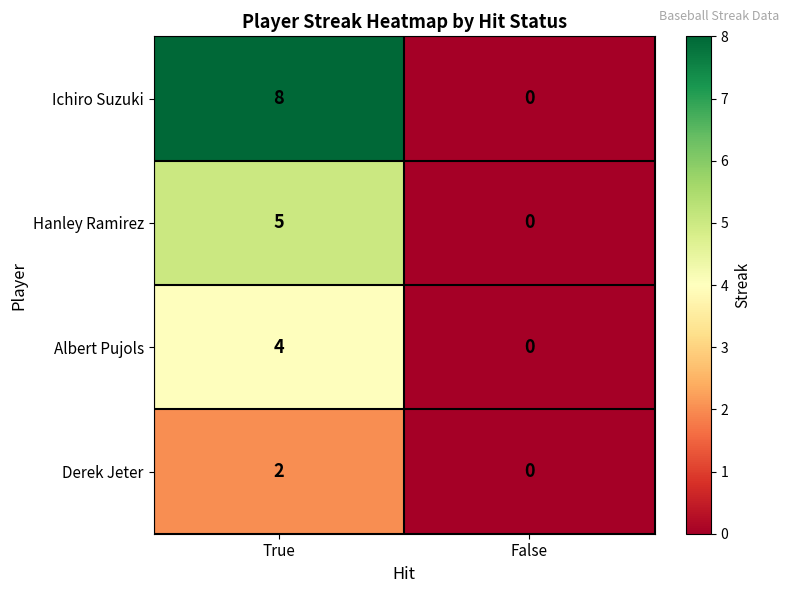

List the series in order of their overall mean, highest first.

Ichiro Suzuki, Hanley Ramirez, Albert Pujols, Derek Jeter